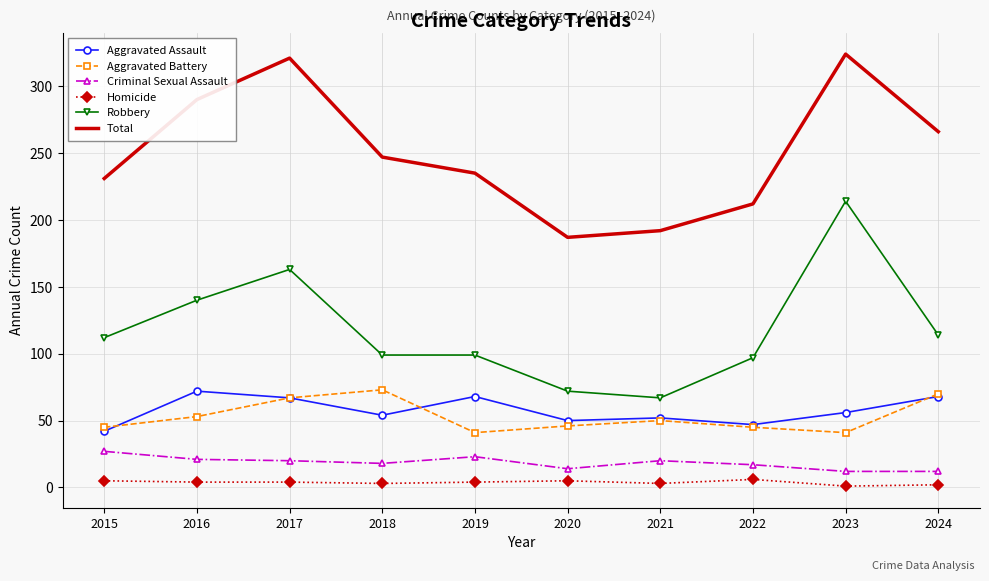

What is the maximum value shown in the chart?

324